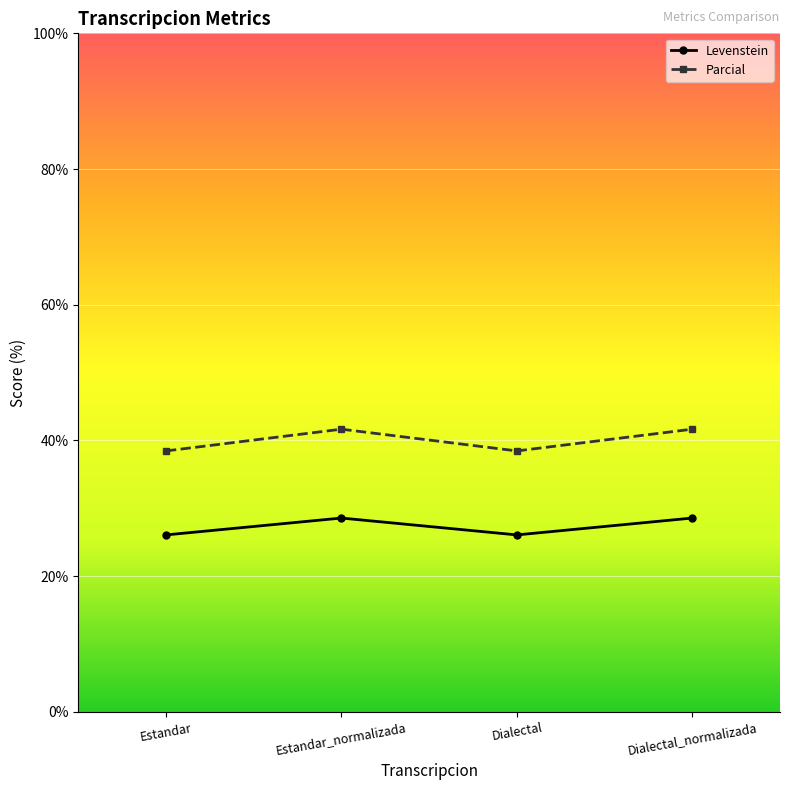

What is the difference between the Parcial values at Dialectal and Estandar_normalizada?

3.2